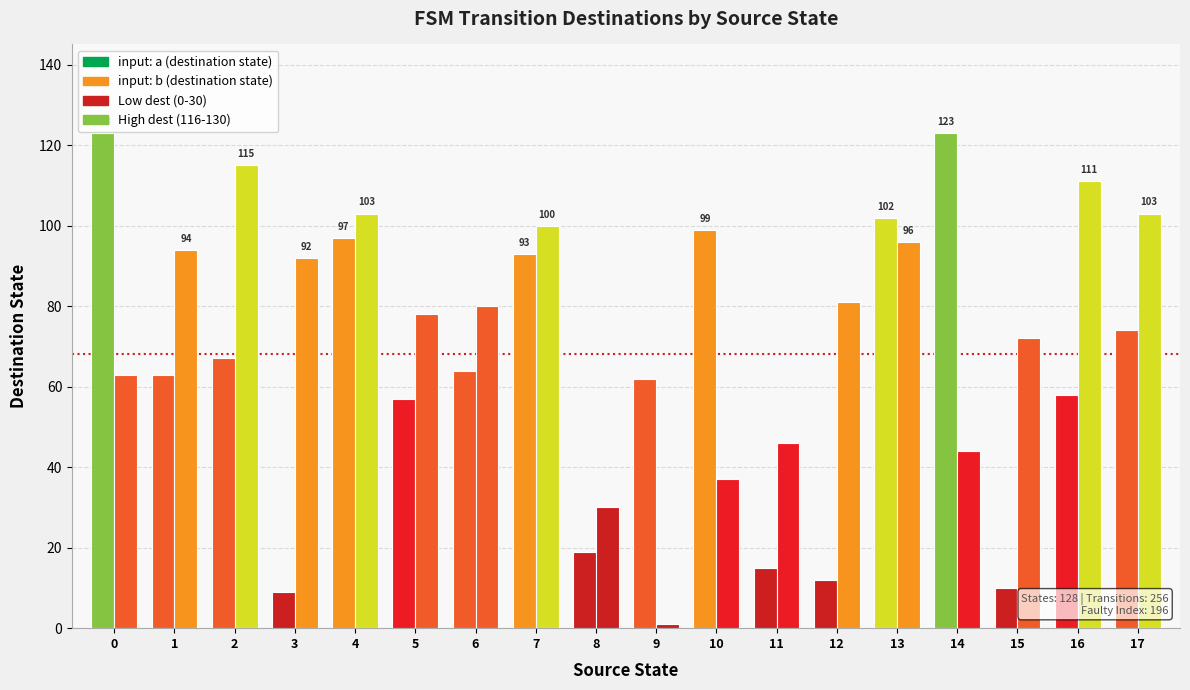

Are the bars horizontal?

No